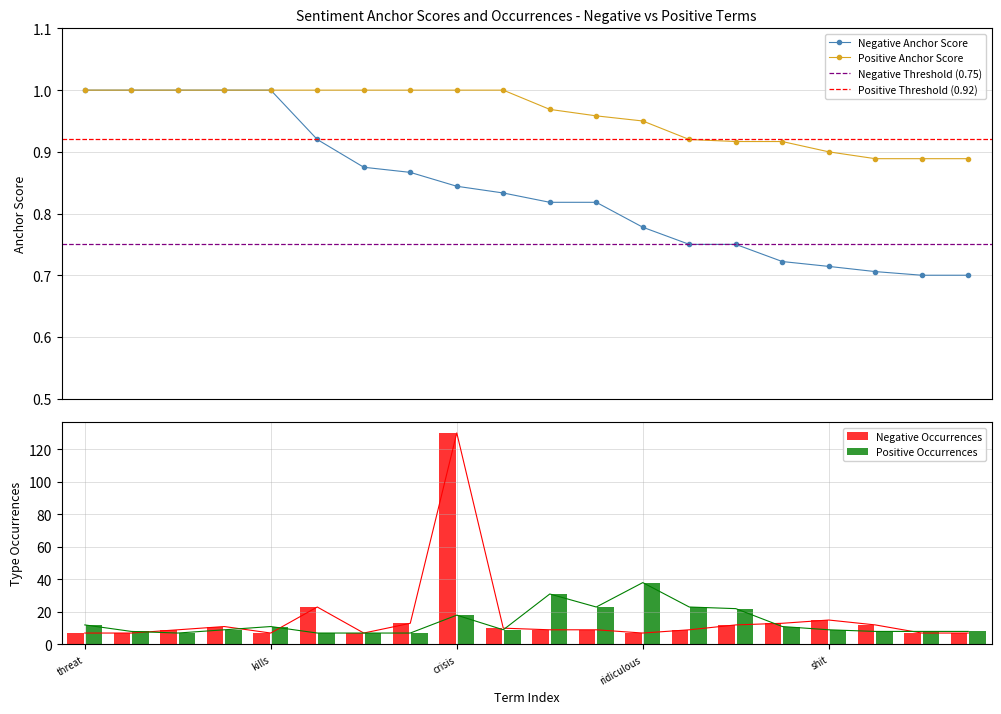

How many values in the type_occ_negative series are below 9?

7